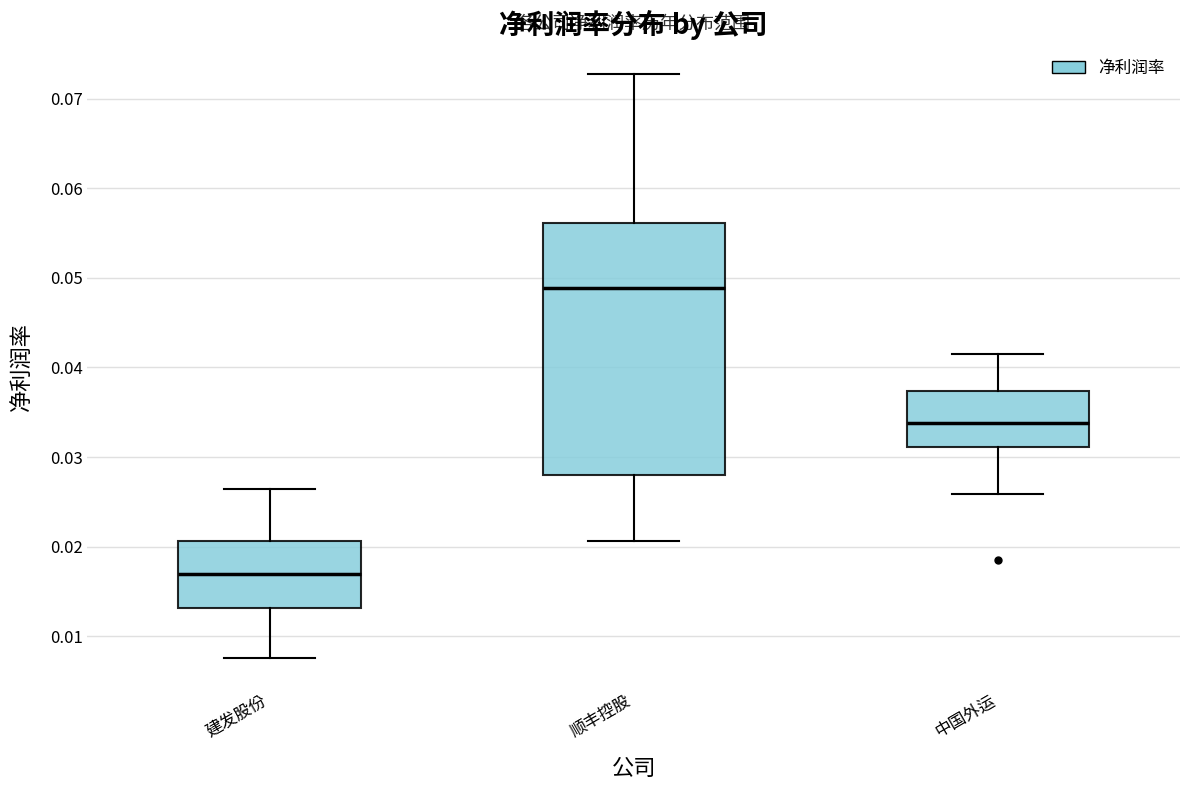

Where is the lower edge of the box for 建发股份 on the y-axis? The values are not printed on the chart, so give them approximately, as read against the axis.

0.013